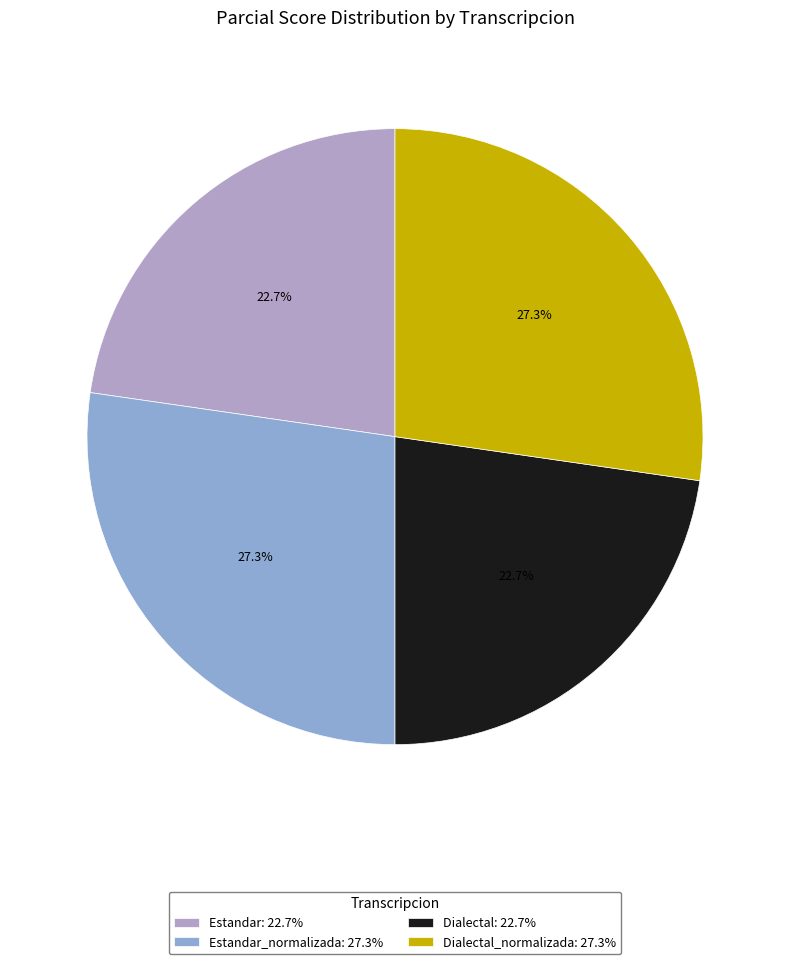

How many slices are in this pie chart?

4